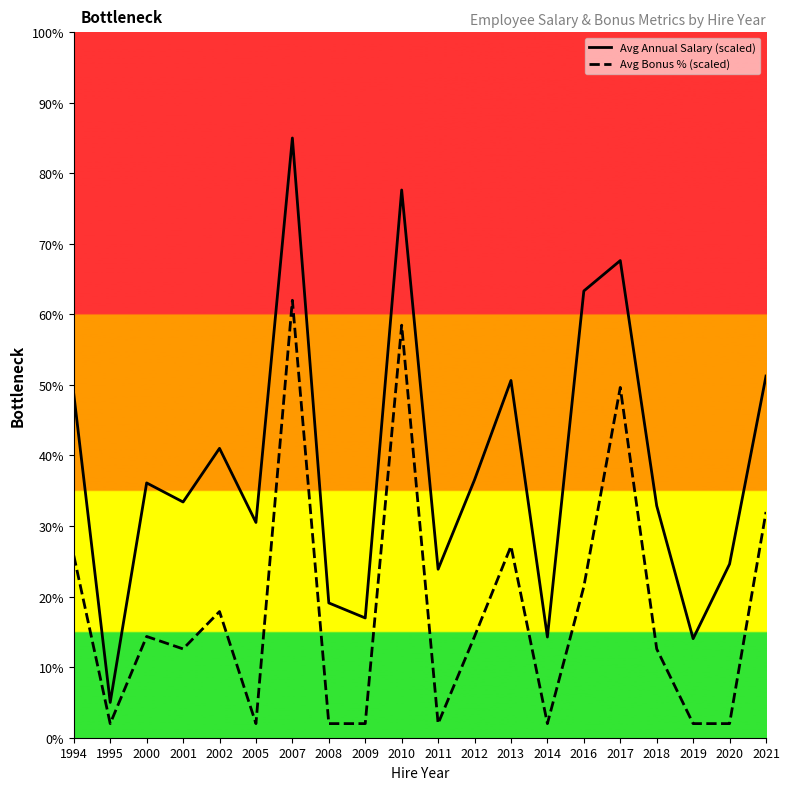

What is the maximum value for Avg Annual Salary (scaled)?

85.0